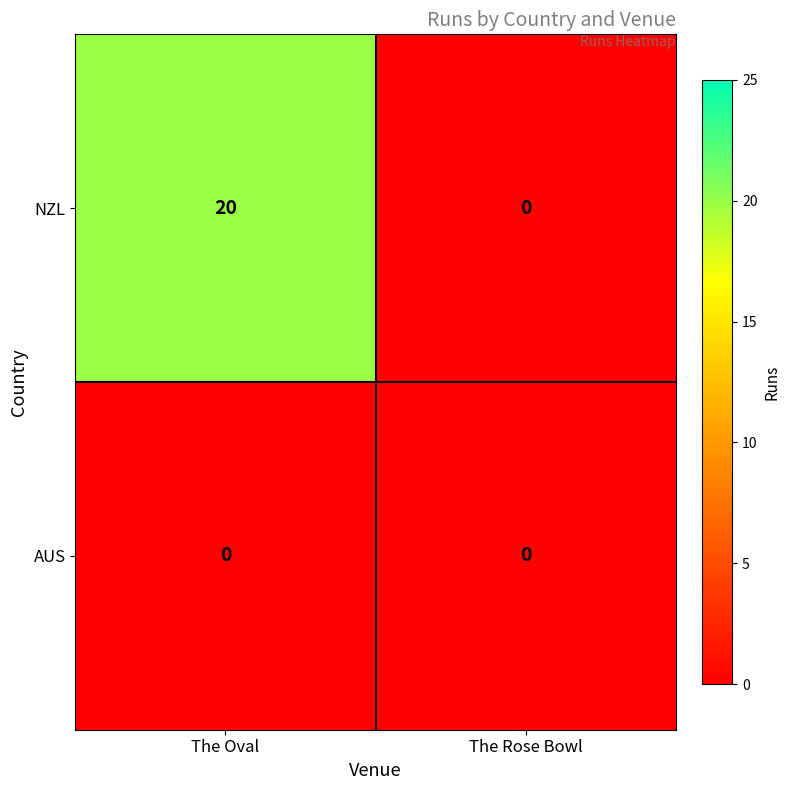

How many distinct data groups are displayed?

2